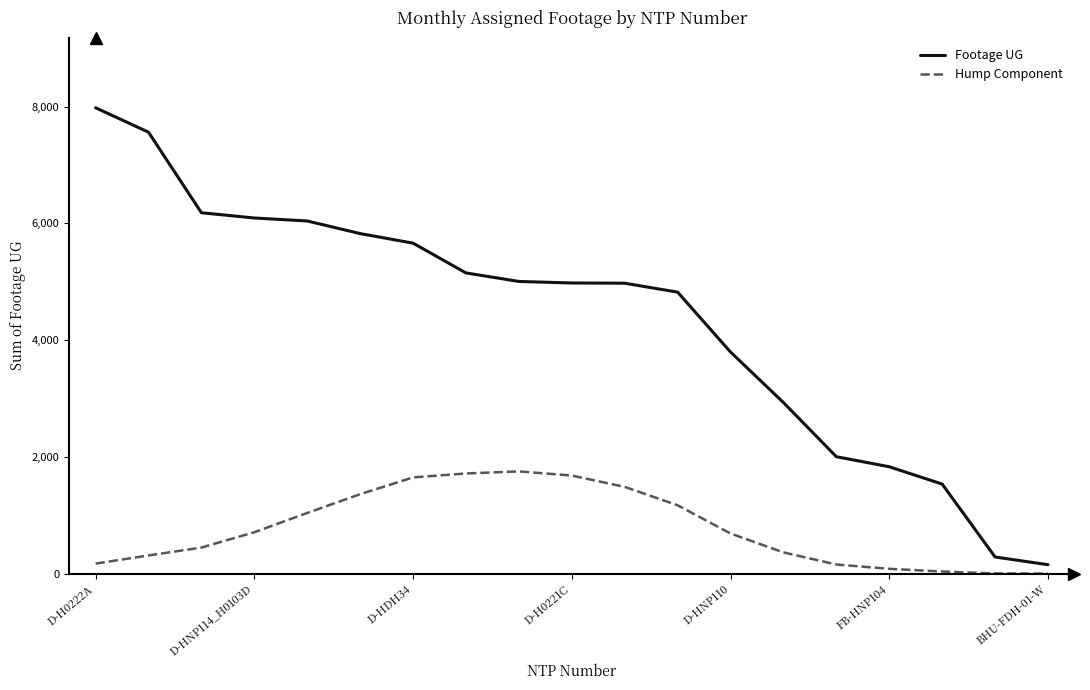

True or false: Footage UG and Hump Component cross at least once.

False